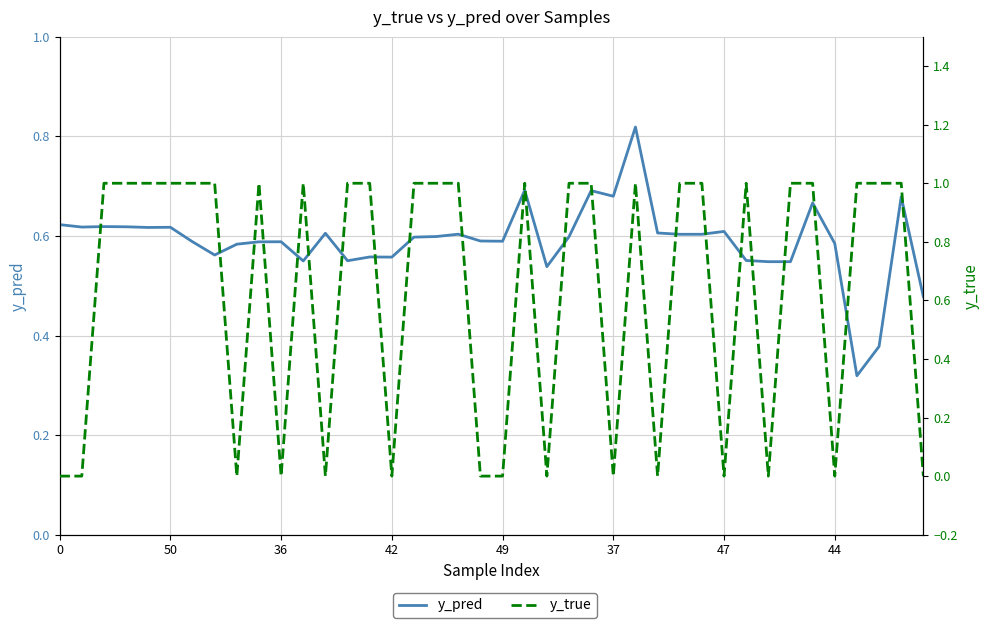

Reading left to right, transcribe all the data shown in this chart.

y_pred: 0.6	0.6	0.6	0.6	0.6	0.6	0.6	0.6	0.6	0.6	0.6	0.5	0.6	0.6	0.6	0.6	0.6	0.6	0.6	0.6	0.6	0.7	0.5	0.6	0.7	0.7	0.8	0.6	0.6	0.6	0.6	0.6	0.5	0.5	0.7	0.6	0.3	0.4	0.7	0.5
y_true: 0.0	0.0	1.0	1.0	1.0	1.0	1.0	1.0	0.0	1.0	0.0	1.0	0.0	1.0	1.0	0.0	1.0	1.0	1.0	0.0	0.0	1.0	0.0	1.0	1.0	0.0	1.0	0.0	1.0	1.0	0.0	1.0	0.0	1.0	1.0	0.0	1.0	1.0	1.0	0.0